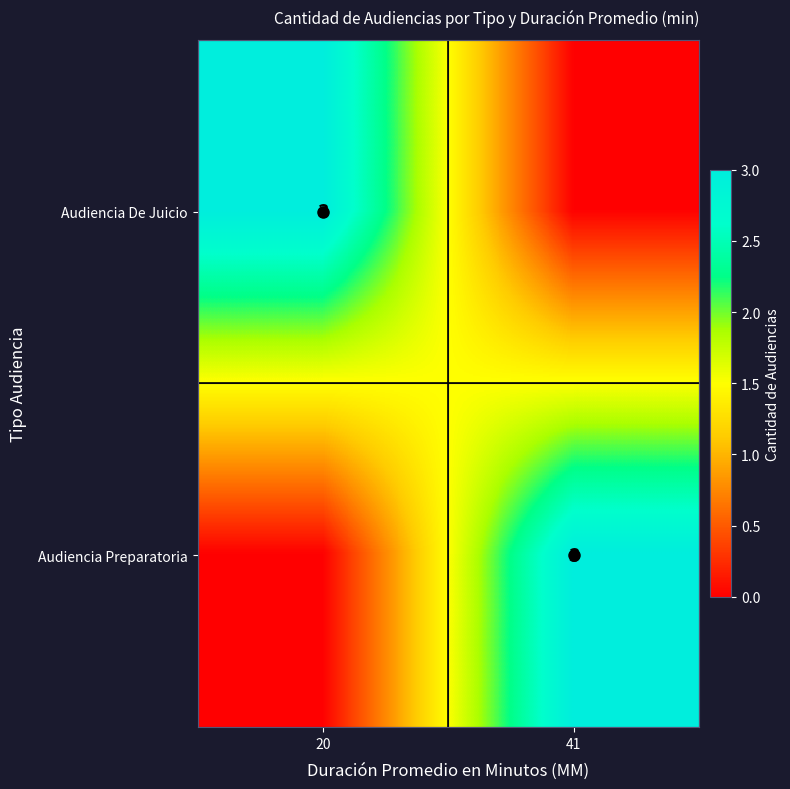

True or false: Audiencia Preparatoria has a value of 0 at 20.

True